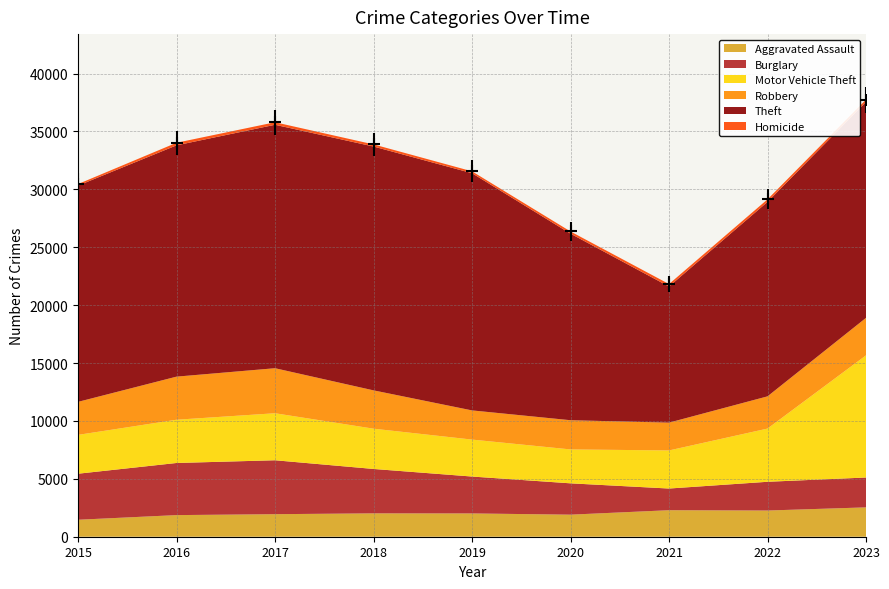

Reading left to right, extract all data points from this chart.

Aggravated Assault: 2015=1466	2016=1867	2017=1947	2018=2018	2019=2011	2020=1905	2021=2290	2022=2263	2023=2535
Burglary: 2015=3976	2016=4502	2017=4657	2018=3835	2019=3187	2020=2706	2021=1872	2022=2482	2023=2579
Motor Vehicle Theft: 2015=3354	2016=3735	2017=4060	2018=3478	2019=3192	2020=2929	2021=3290	2022=4595	2023=10550
Robbery: 2015=2851	2016=3722	2017=3889	2018=3310	2019=2520	2020=2522	2021=2402	2022=2783	2023=3237
Theft: 2015=18676	2016=19977	2017=21026	2018=21060	2019=20487	2020=16113	2021=11755	2022=16793	2023=18647
Homicide: 2015=137	2016=223	2017=217	2018=184	2019=162	2020=189	2021=214	2022=222	2023=199